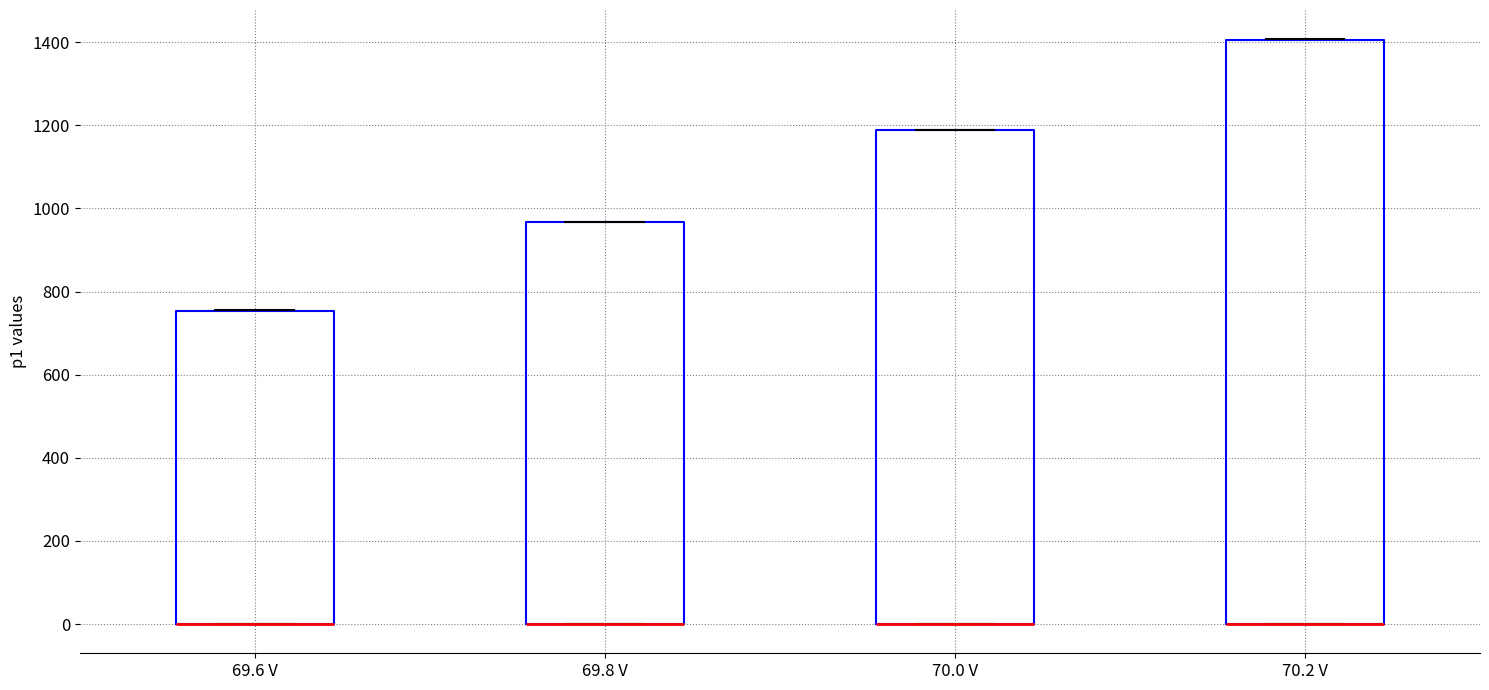

Where is the upper edge of the box for 69.8 V on the y-axis? The values are not printed on the chart, so give them approximately, as read against the axis.

960